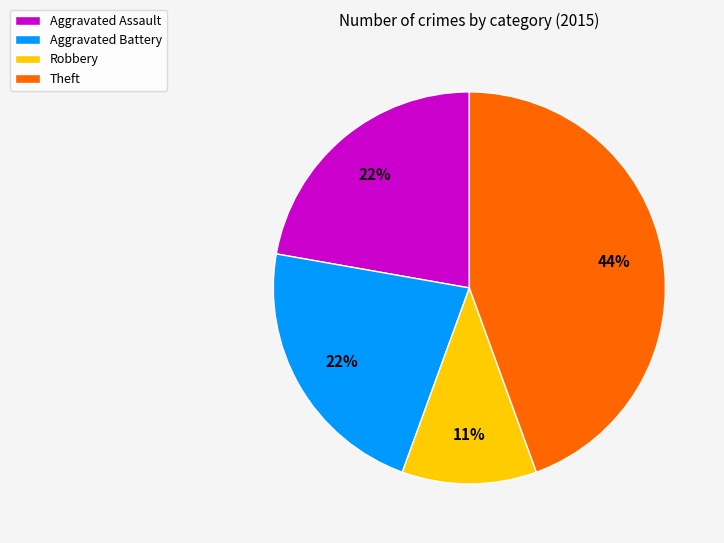

Which slice is the largest?

Theft